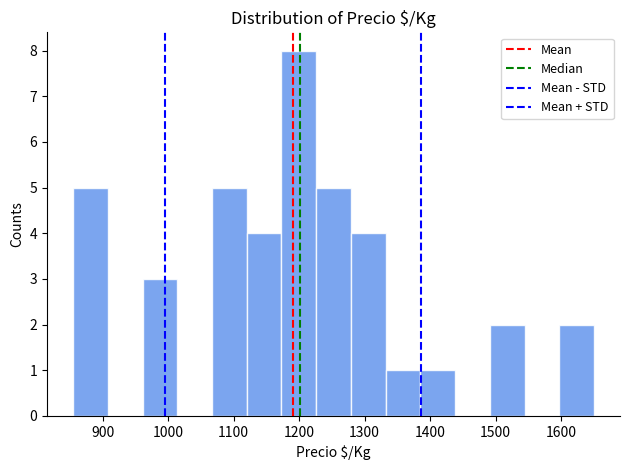

Reading left to right, list every bar in this chart as the range it spans on the x-axis followed by its height. Neither the bar edges nor the heights are printed on the chart, so give them approximately, as read against the axes.

855 to 908: 5
908 to 961: 0
961 to 1014: 3
1014 to 1067: 0
1067 to 1120: 5
1120 to 1173: 4
1173 to 1226: 8
1226 to 1279: 5
1279 to 1332: 4
1332 to 1385: 1
1385 to 1438: 1
1438 to 1491: 0
1491 to 1544: 2
1544 to 1597: 0
1597 to 1650: 2